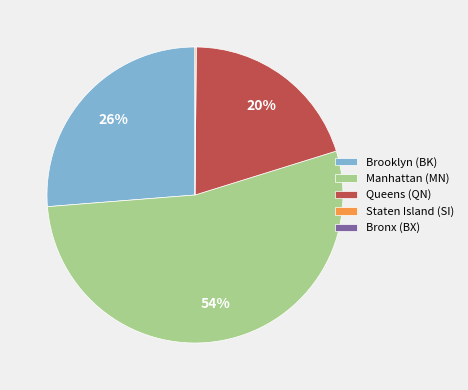

To the nearest percent, what portion does Brooklyn (BK) represent?

26%